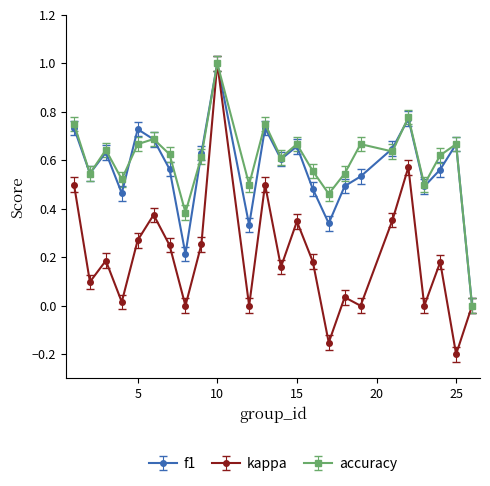

In accuracy, how many points are lower than both neighbors (excluding endpoints)?

8